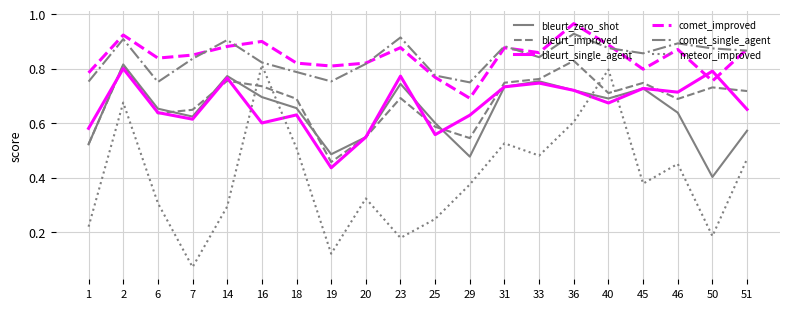

Is the value of bleurt_single_agent at 6 greater than the value of comet_single_agent at 23?

No